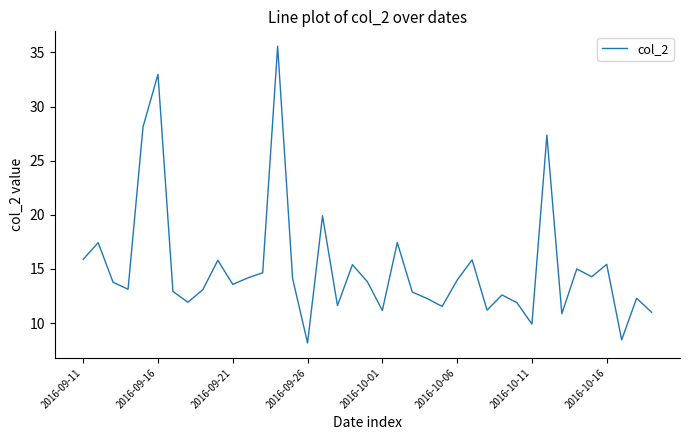

What is the greatest value displayed?

35.6